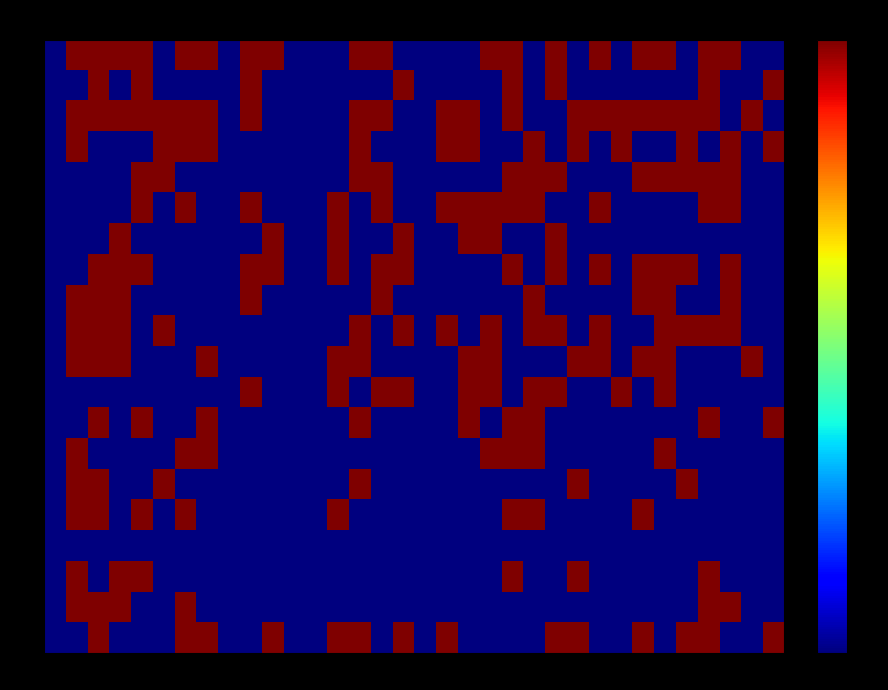

Which series has the largest range (max minus min)?

q1